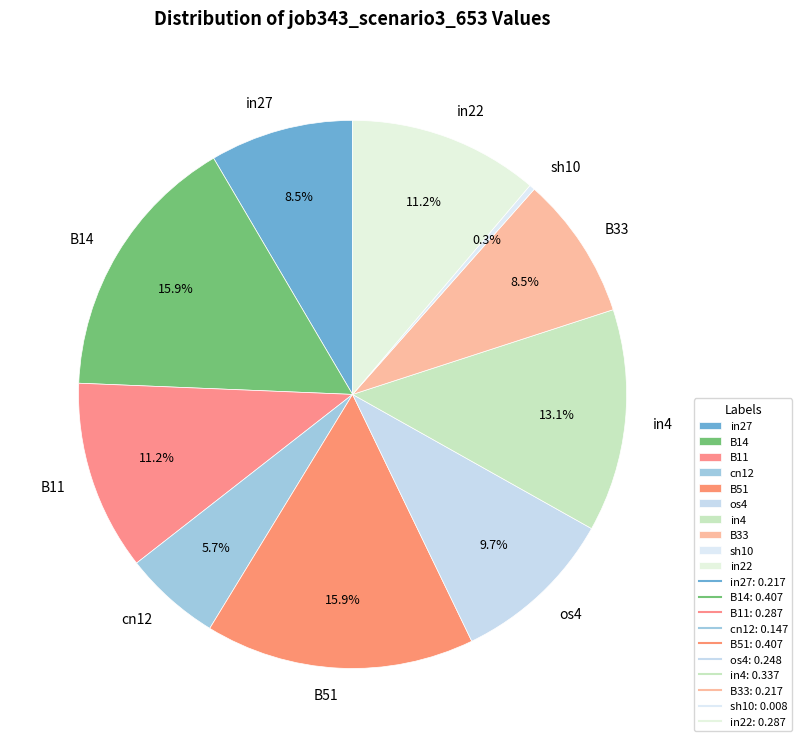

Which has a higher value, in27 or in22?

in22